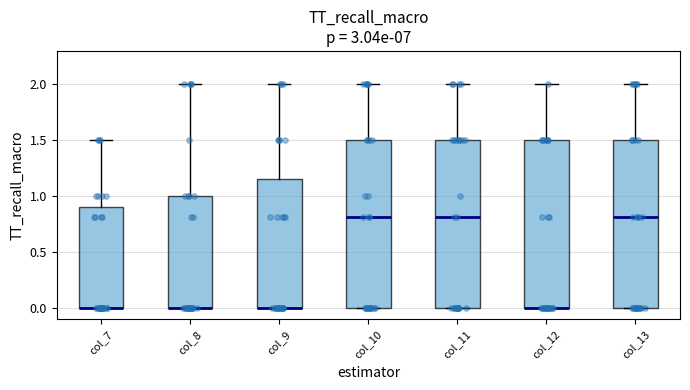

Where is the lower edge of the box for col_7 on the y-axis? The values are not printed on the chart, so give them approximately, as read against the axis.

0.00